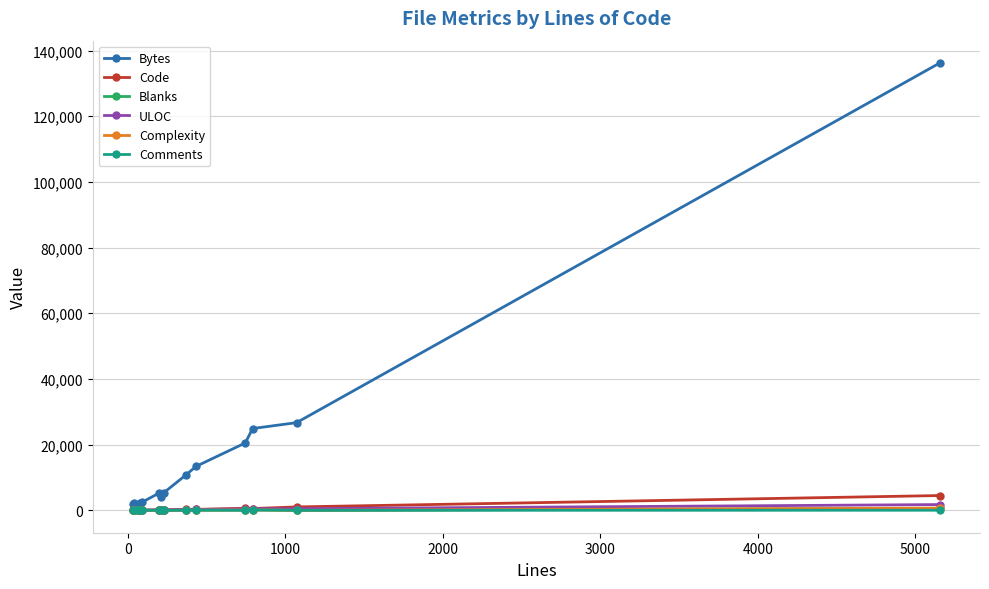

Which series has the widest spread of values?

Bytes